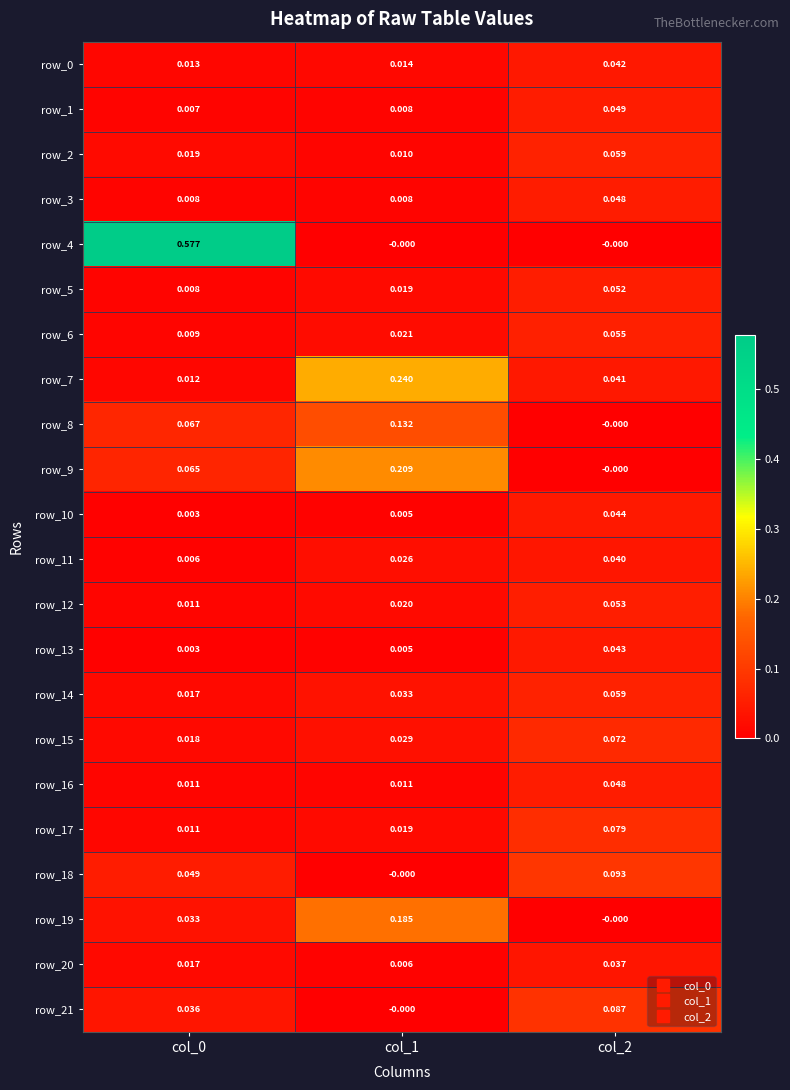

At which label does row_18 reach its peak?

col_2